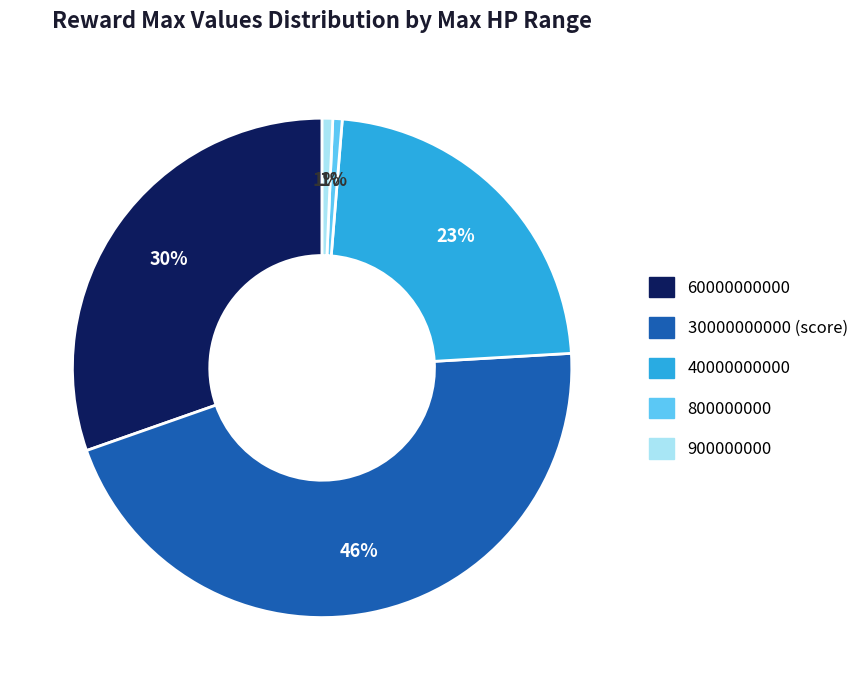

To the nearest percent, what is the difference between the largest and smallest slice percentages?

45%